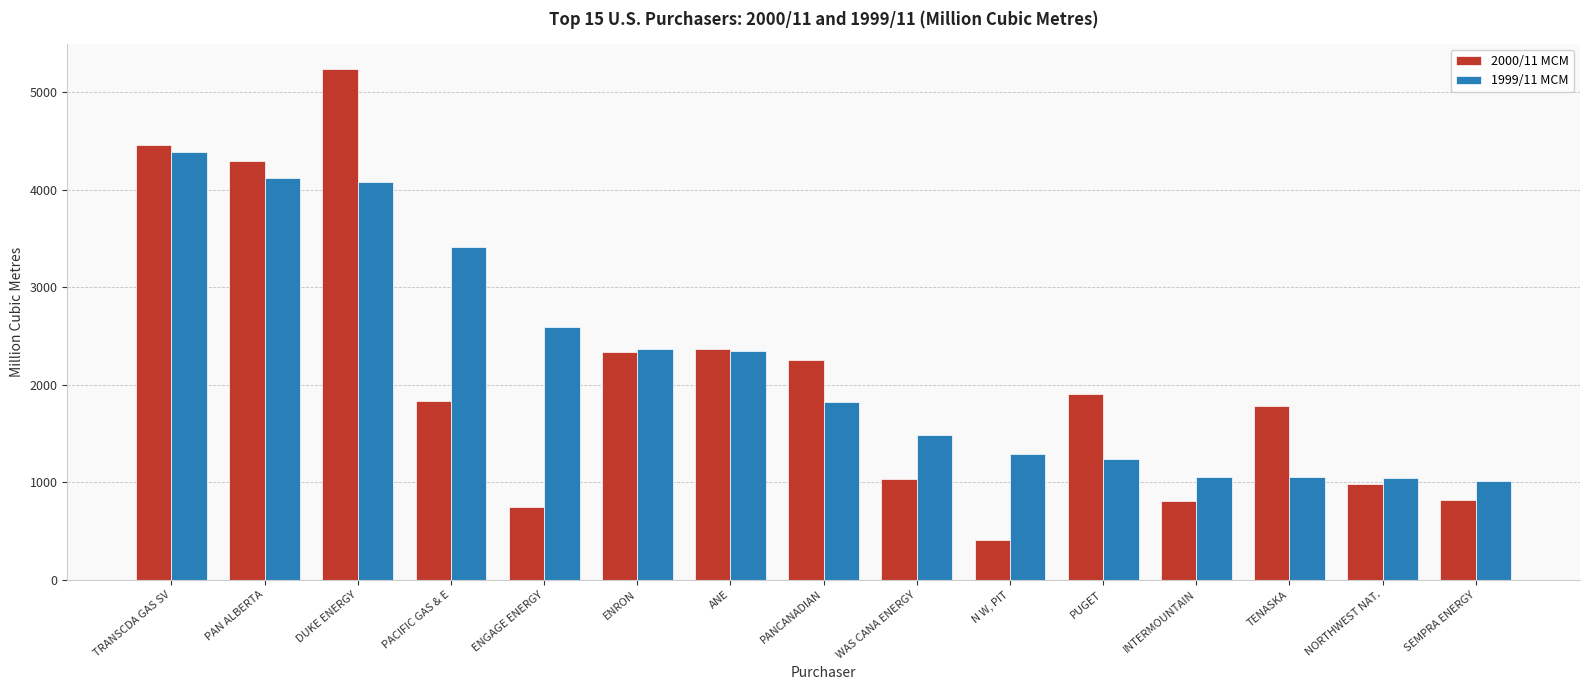

Read the 2000/11 MCM value at ANE.

2362.3